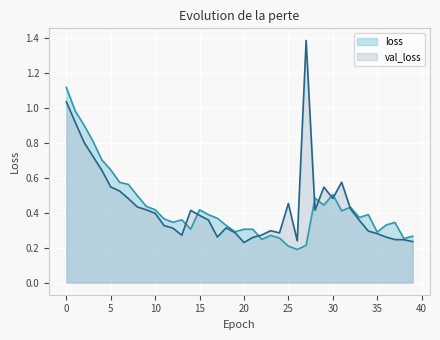

At which label is val_loss closest to 0?

20